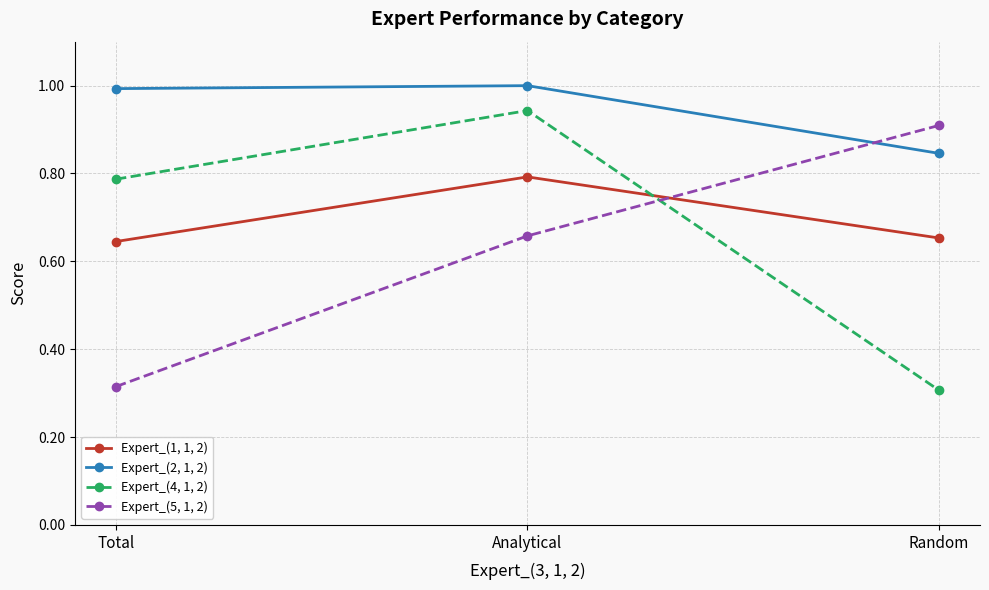

True or false: Expert_(2, 1, 2) has a value of 1.0 at Analytical.

True